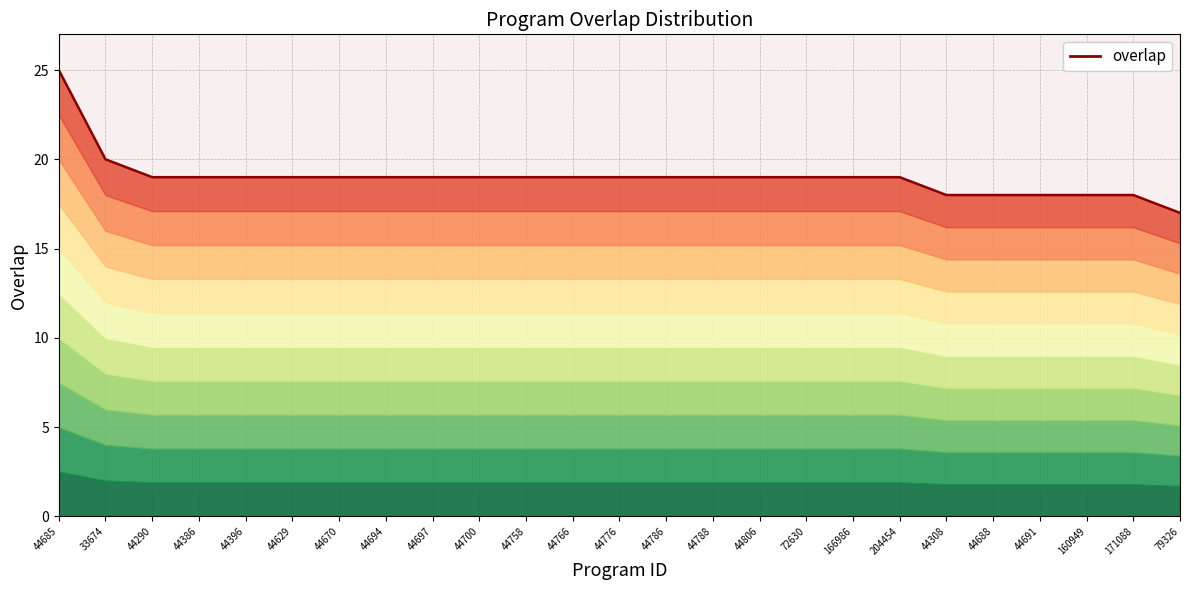

How many lines are shown in the chart?

1